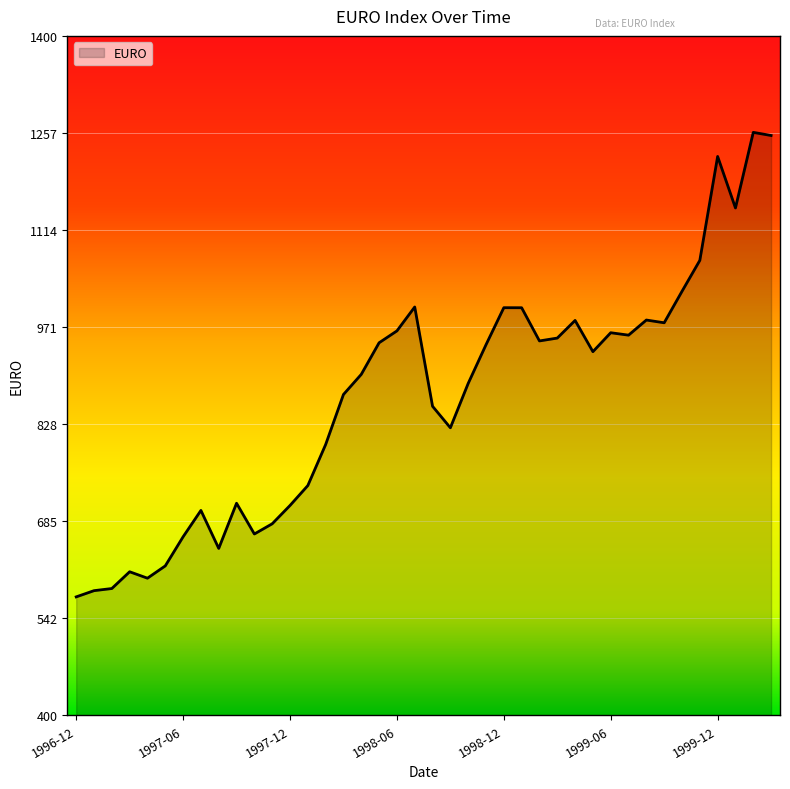

What is the difference between the maximum and minimum values?

683.6